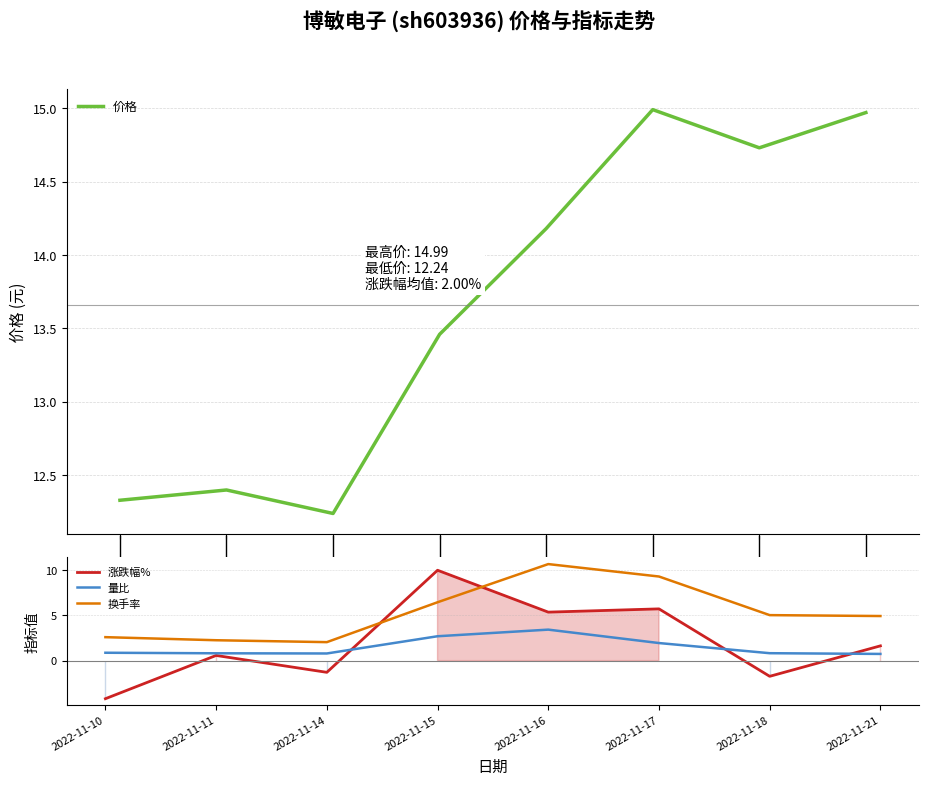

What is the sum of the 涨跌幅% values at 2022-11-11 and 2022-11-21?

2.2